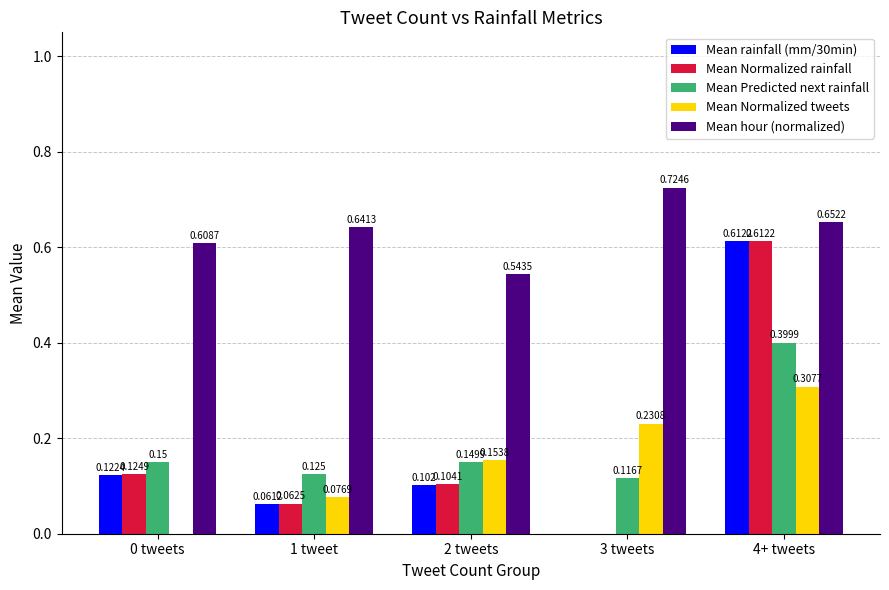

At which label is Mean hour (normalized) closest to 0?

2 tweets